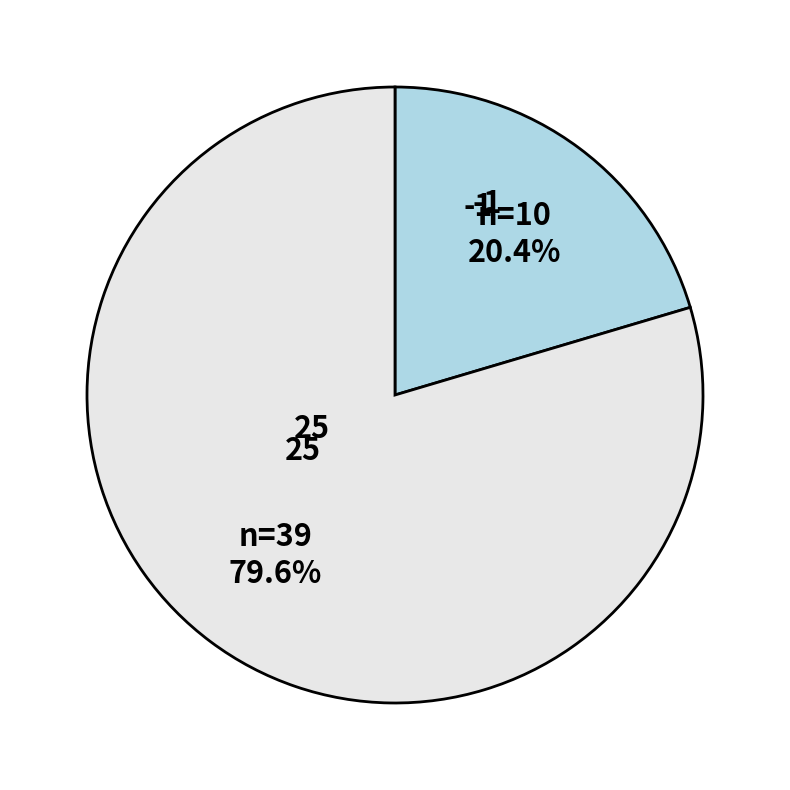

Is there any slice that represents more than half of the pie?

Yes